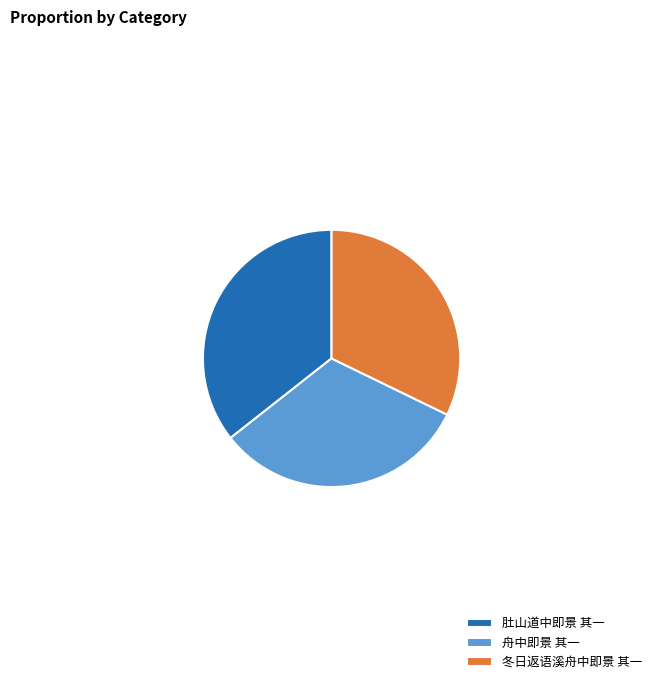

Is 舟中即景 其一 the majority of the pie?

No